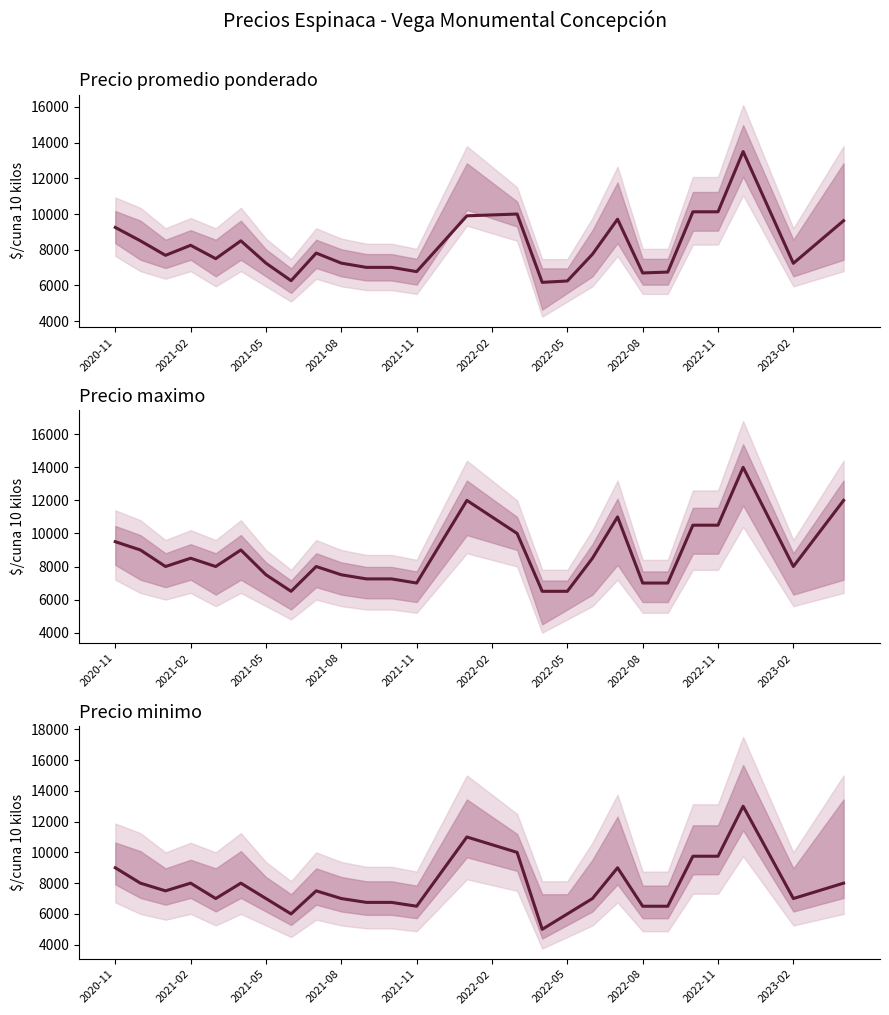

Which series has the largest total across all categories?

Precio maximo